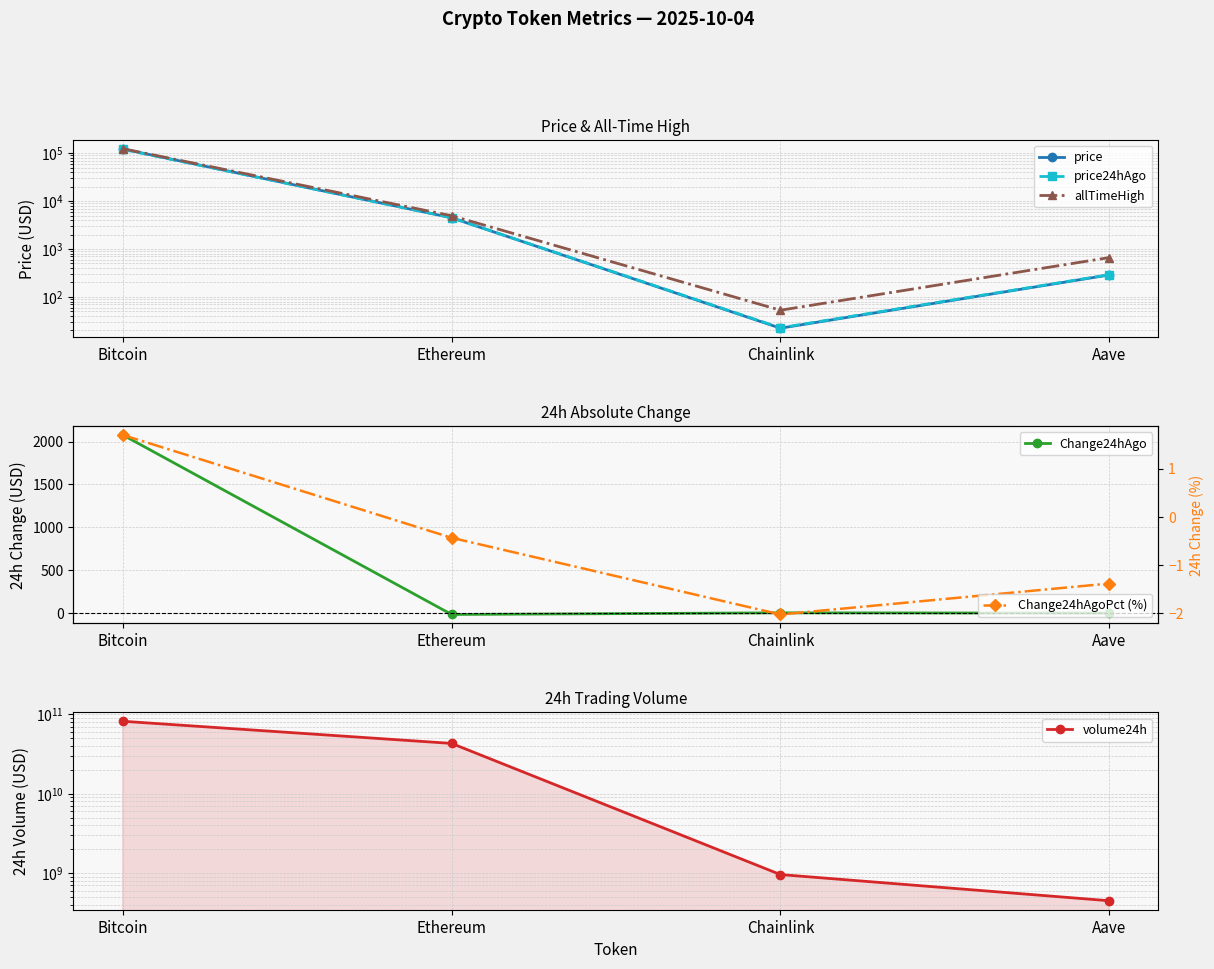

The volume24h series shows 237401251.2 at Aave. True or false?

False